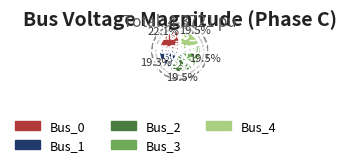

Do Bus_3 and Bus_4 together represent more than half of the pie?

No